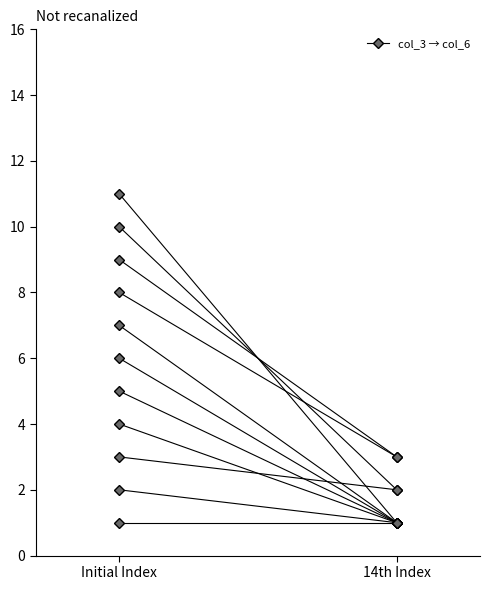

True or false: col_3 (index) and col_6 (value) intersect in this chart.

False